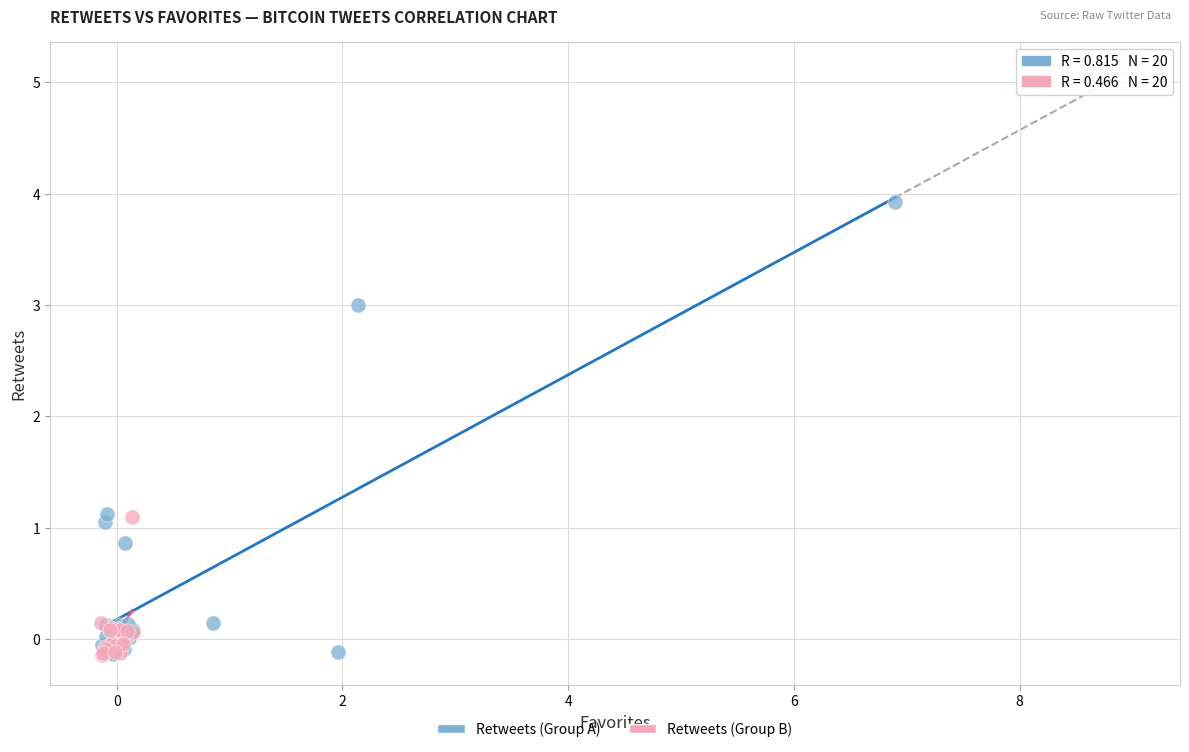

Which series has the widest spread of Y values?

Retweets (Group A)